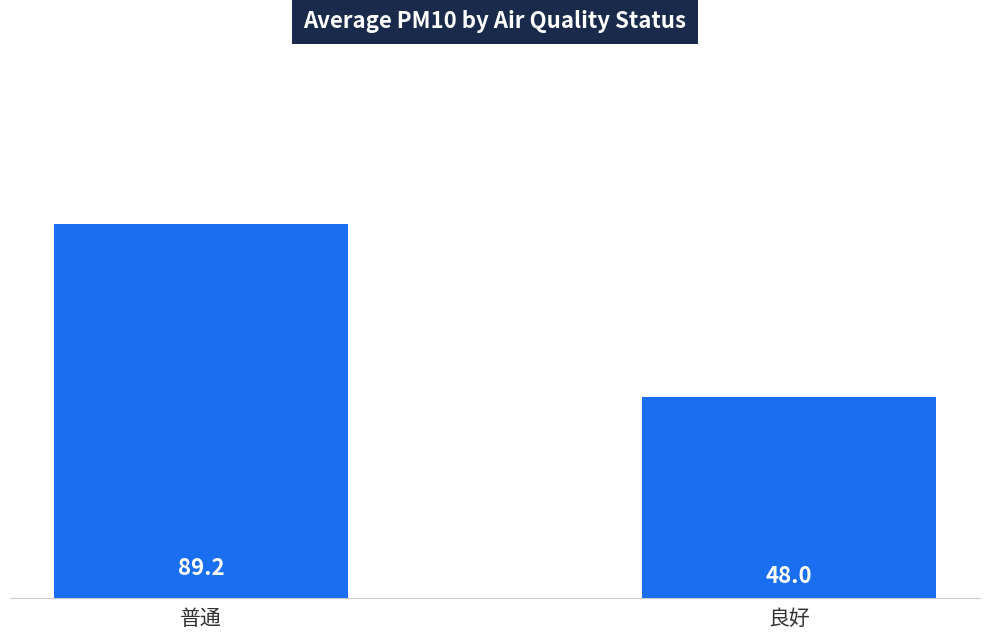

Reading left to right, what are all the values shown in this chart?

普通=89.2	良好=48.0